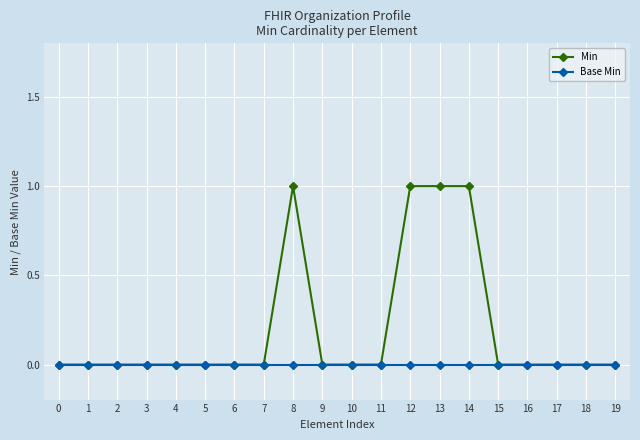

How many lines are shown in the chart?

2